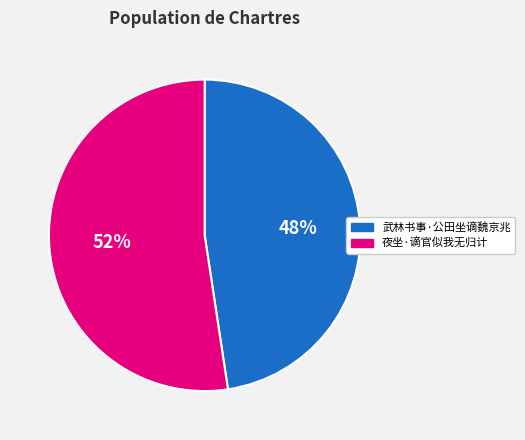

Do 夜坐·谪官似我无归计 and 武林书事·公田坐谪魏京兆 together represent more than half of the pie?

Yes